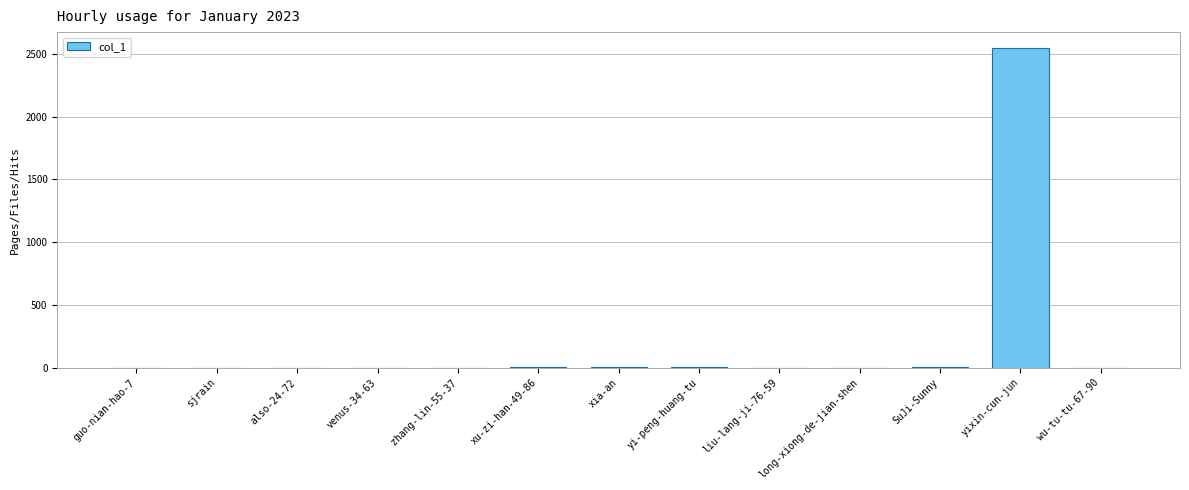

The value at long-xiong-de-jian-shen is 0. True or false?

True